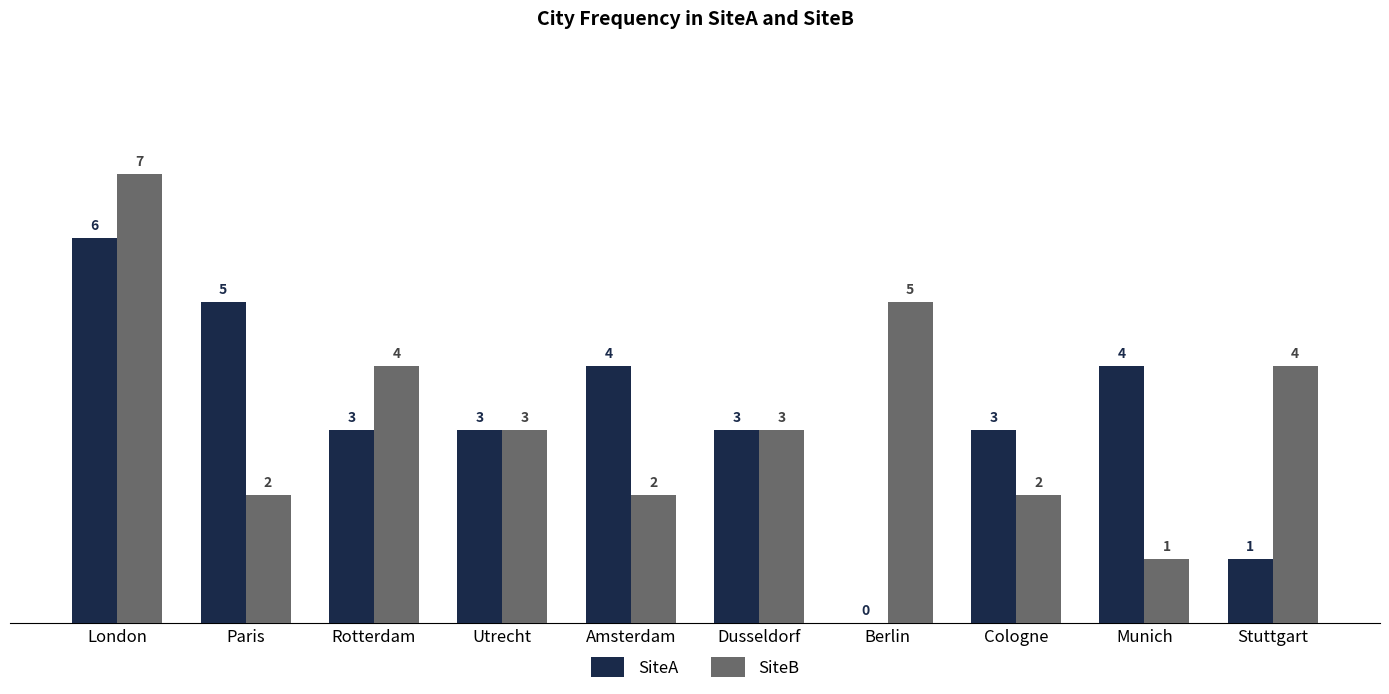

Is it true that SiteA equals 3 at Cologne?

True